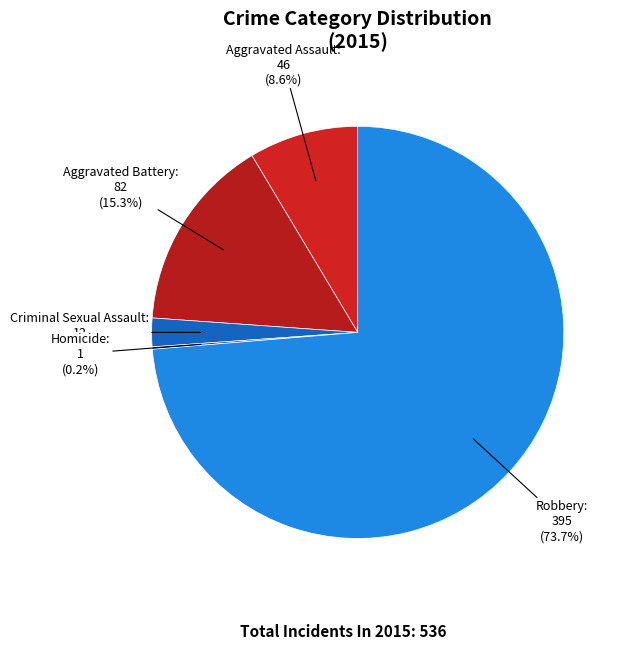

Between Criminal Sexual Assault and Robbery, which is larger?

Robbery